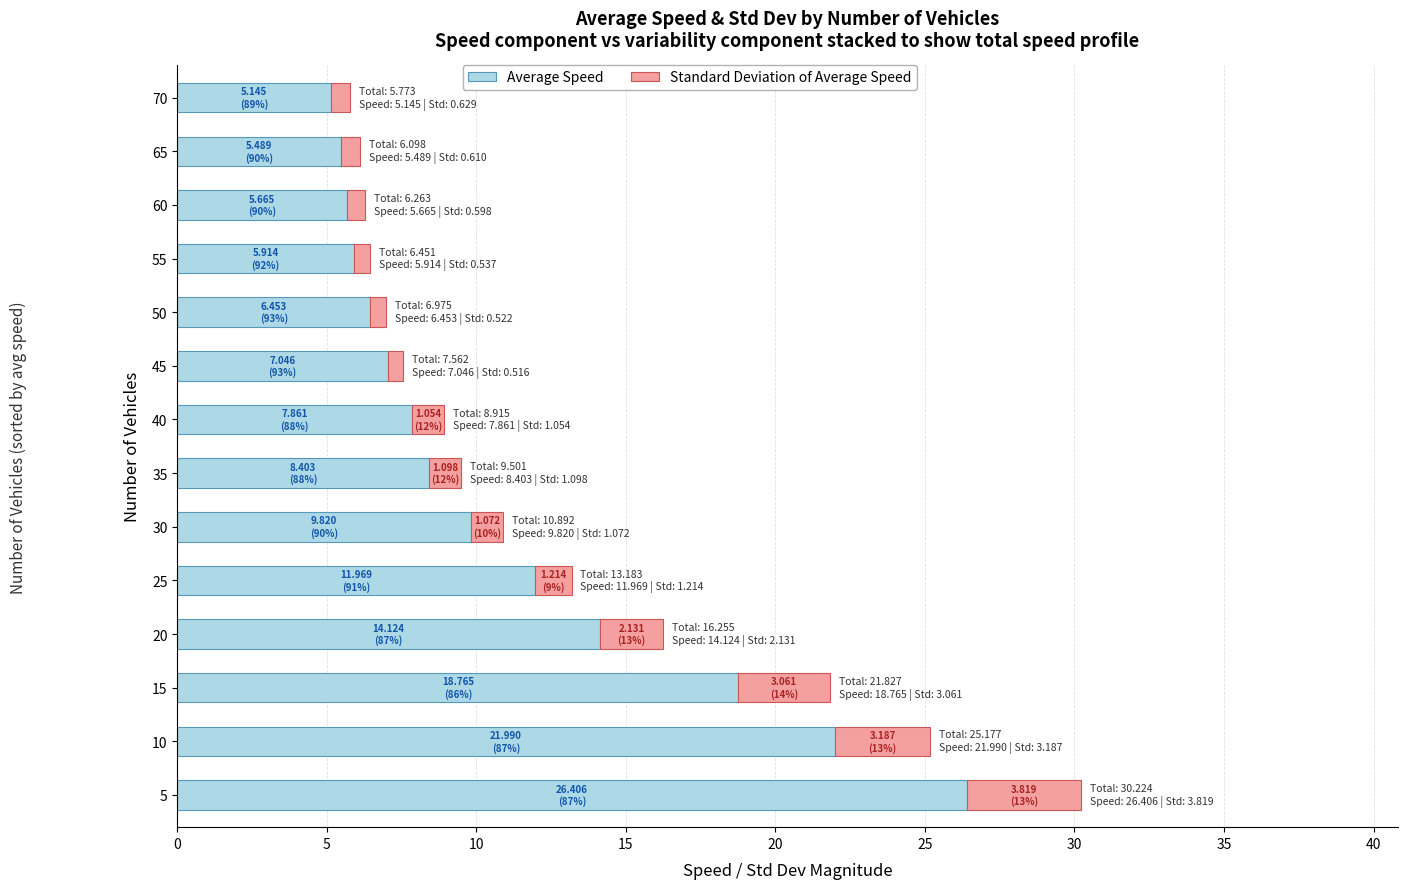

At which category is the sum across all series the highest?

5